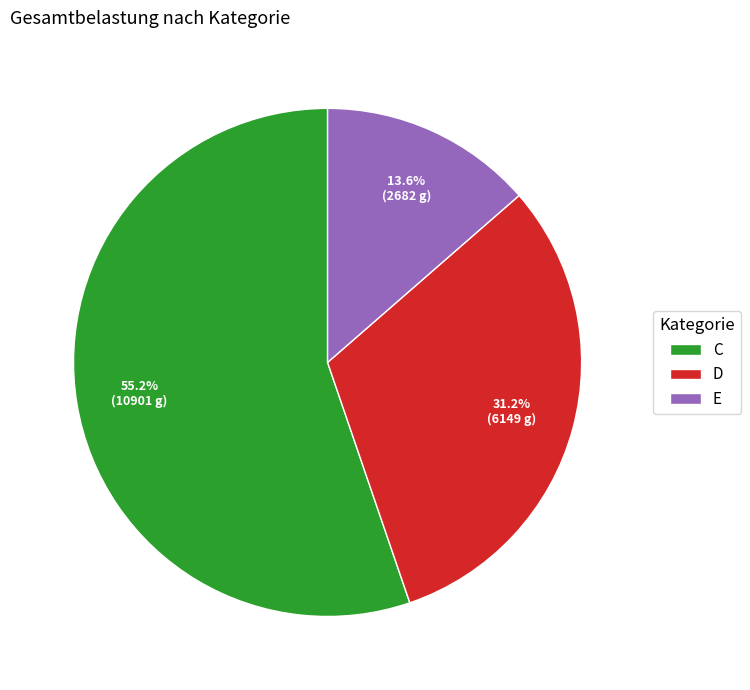

Count the number of slices in the pie.

3